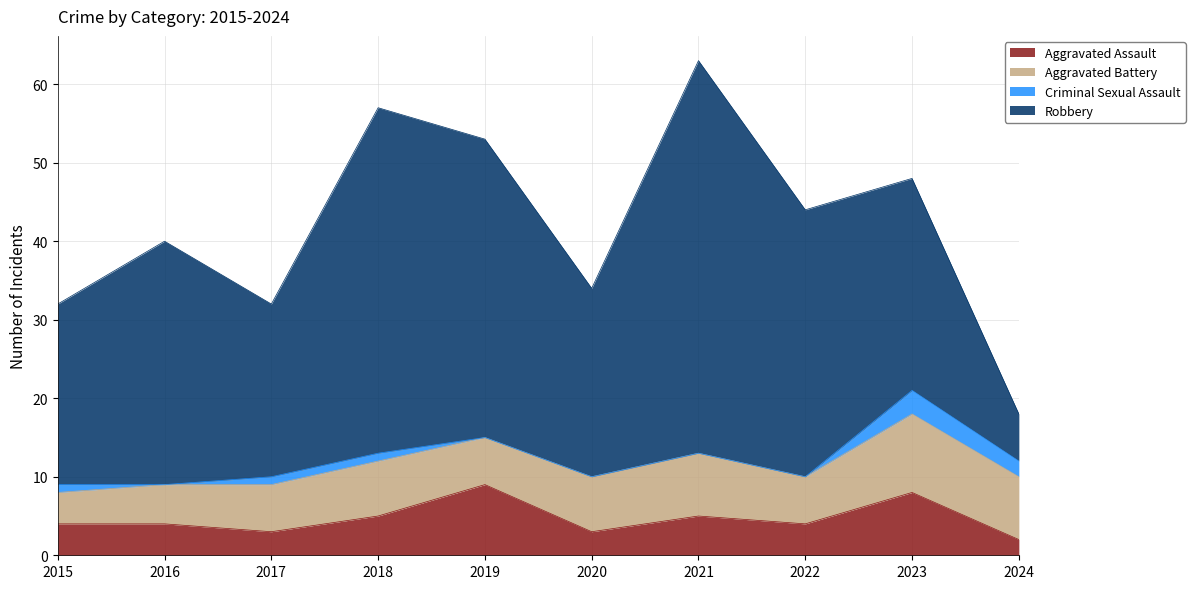

Which has a higher value, 2023 or 2018?

2023